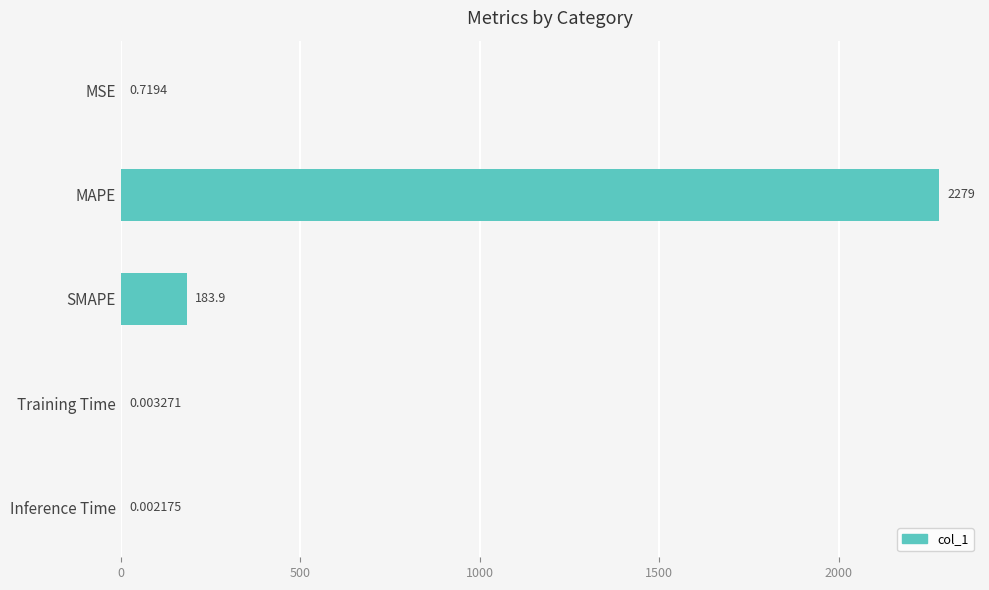

Does the chart contain stacked bars?

No